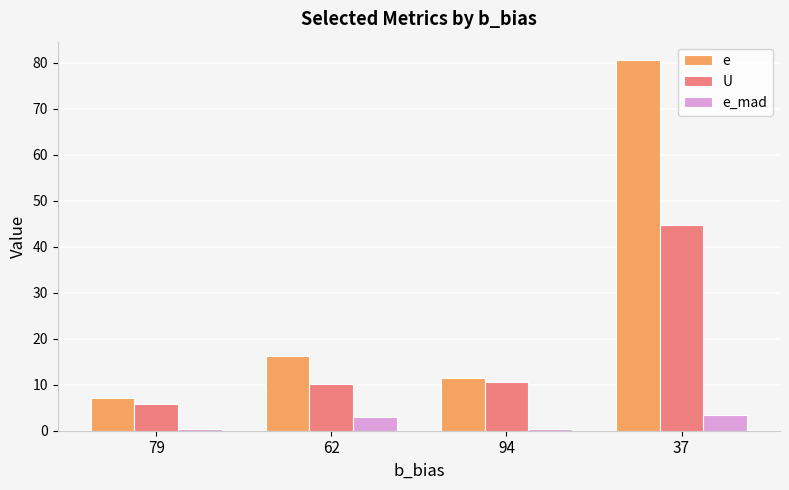

Between 62 and 37, which series saw the biggest shift?

e